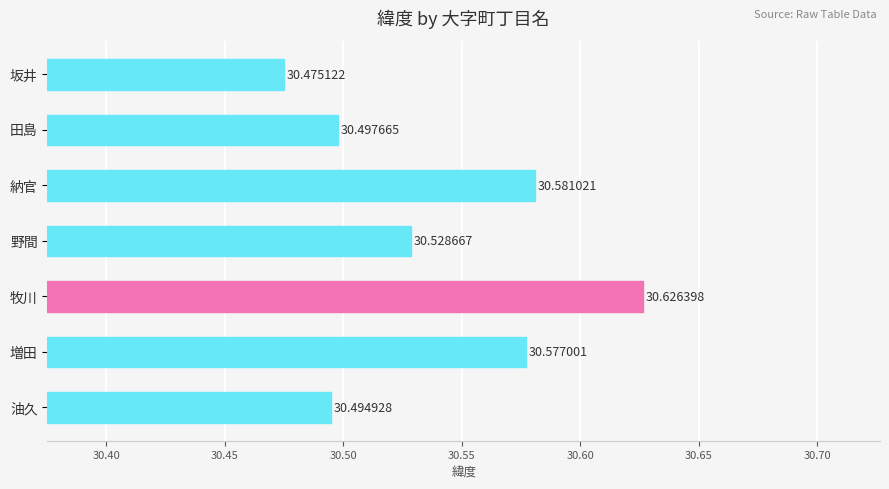

Which category has the highest value across all series?

牧川